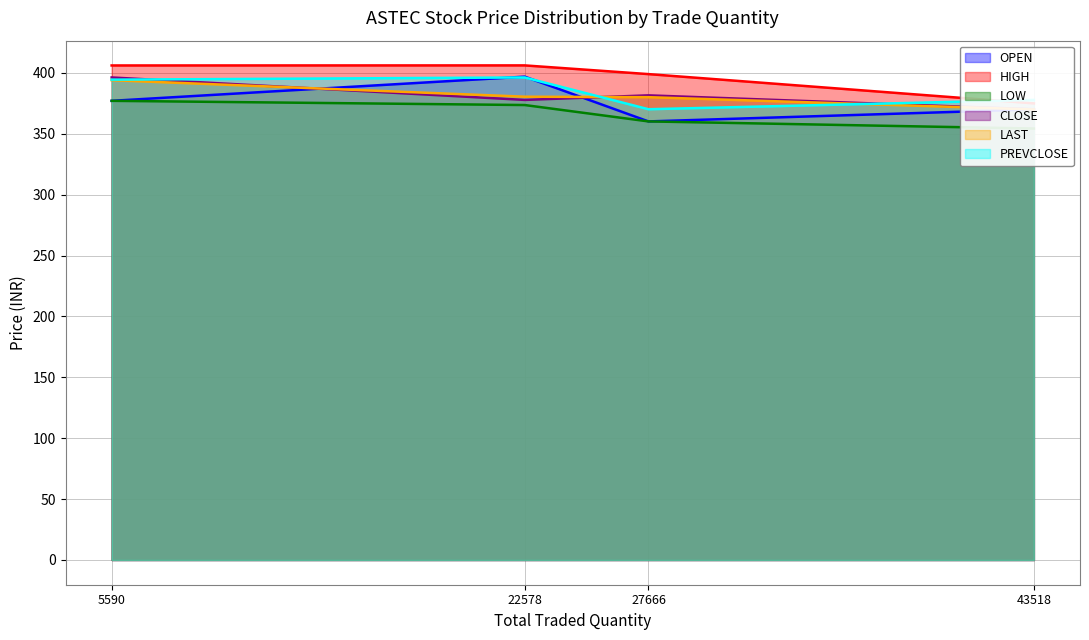

True or false: LAST and HIGH cross at least once.

False